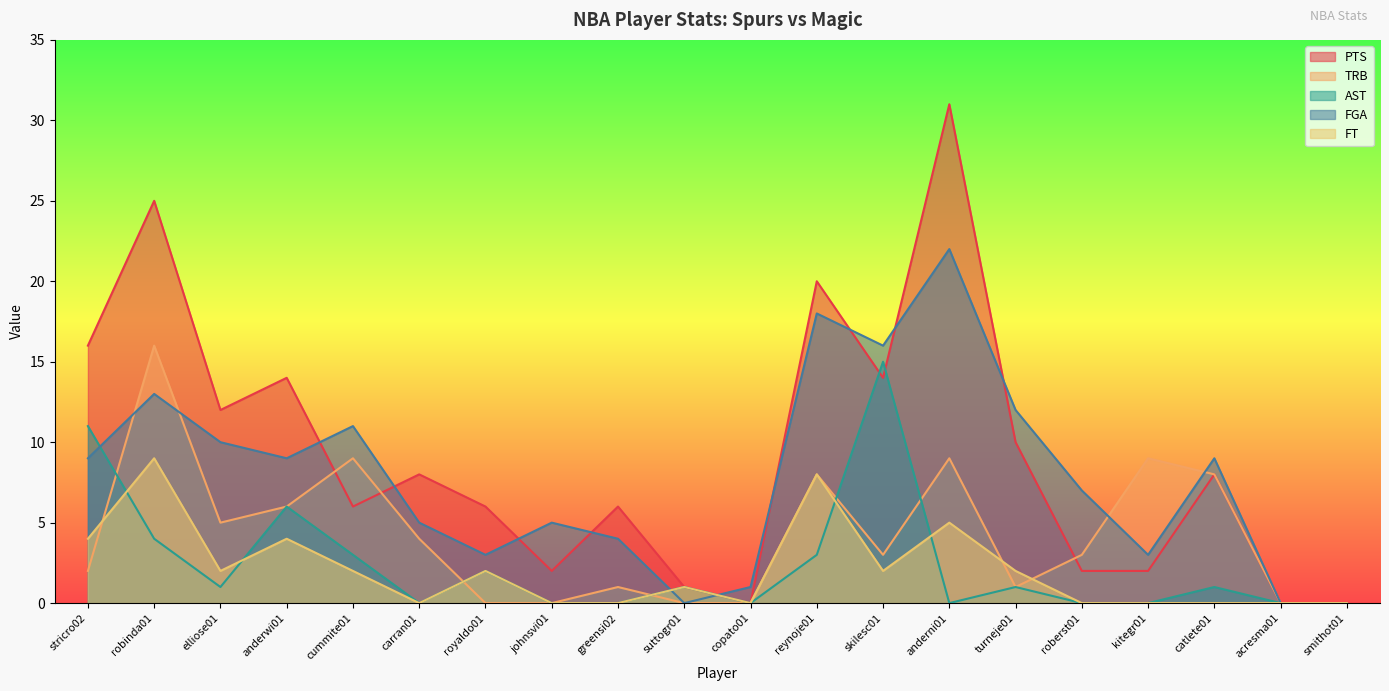

Where does the TRB series first go above 3?

robinda01